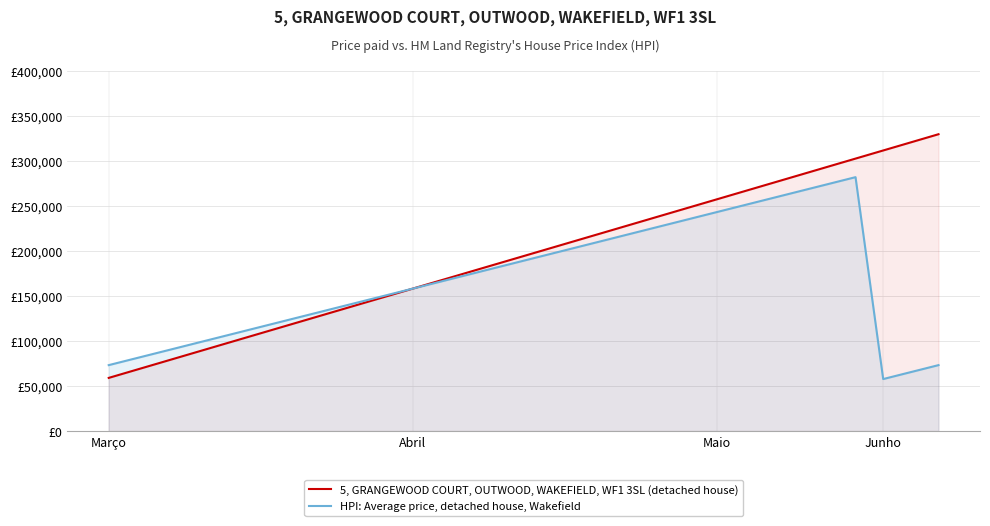

The value of HPI: Average price, detached house, Wakefield at 5 is 55001.0. True or false?

False